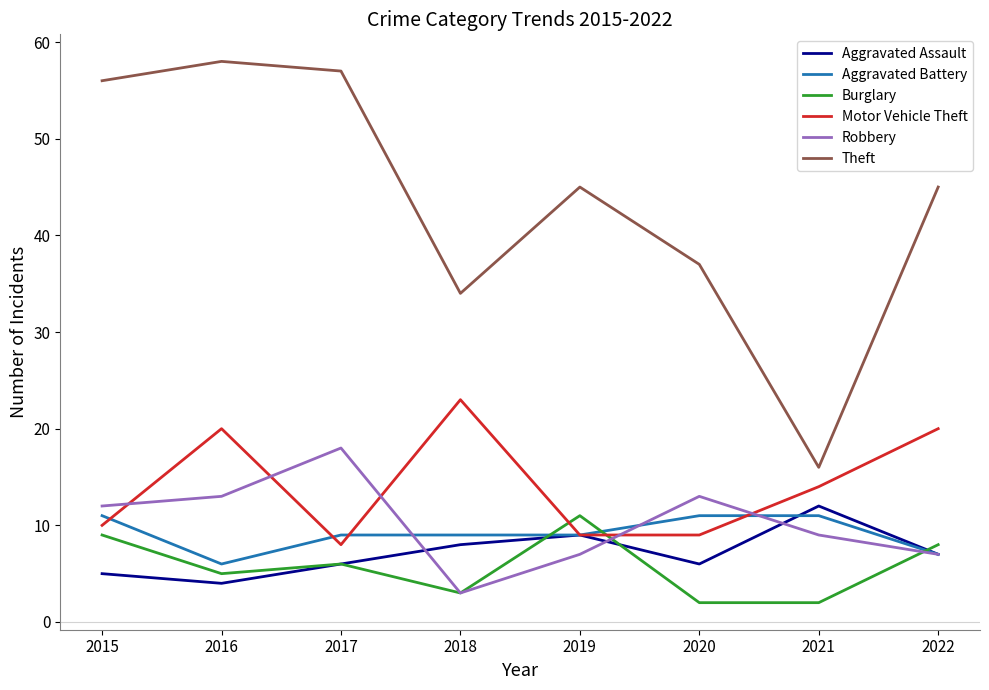

How many series are shown in this chart?

6